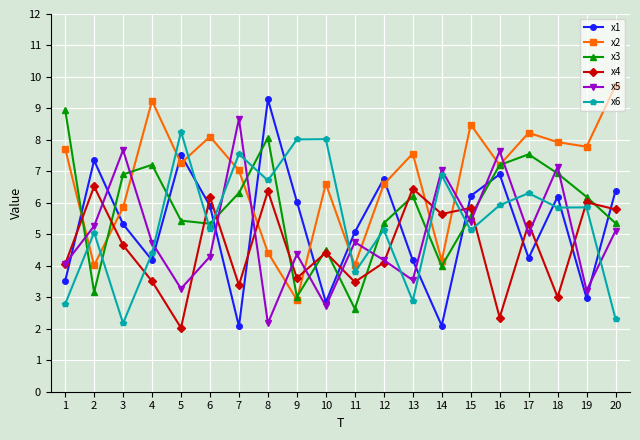

Between 18 and 19, which series saw the biggest shift?

x5